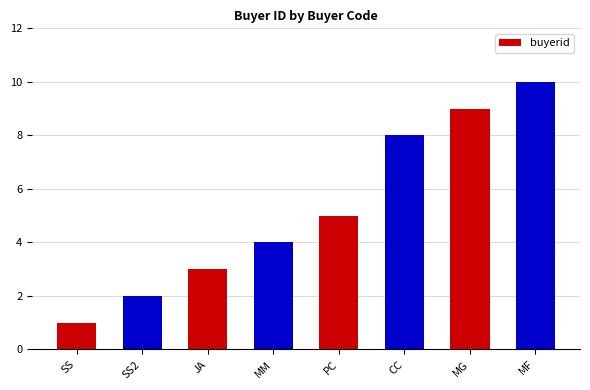

How many data points does each series have?

8